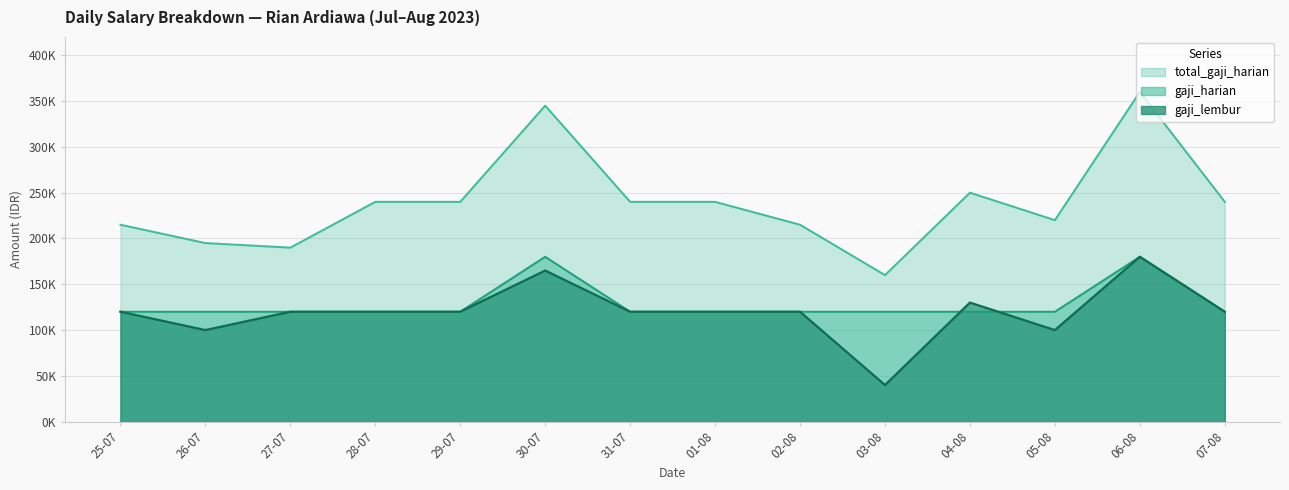

True or false: gaji_lembur and total_gaji_harian intersect in this chart.

False